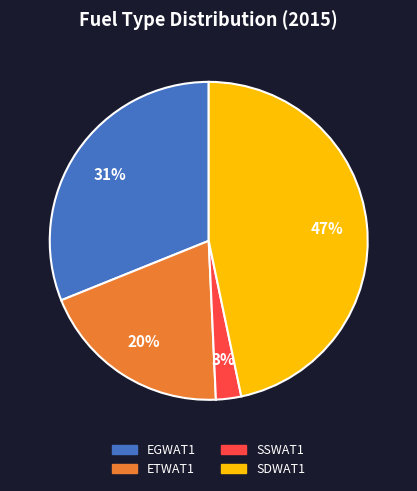

How many slices are in this pie chart?

4